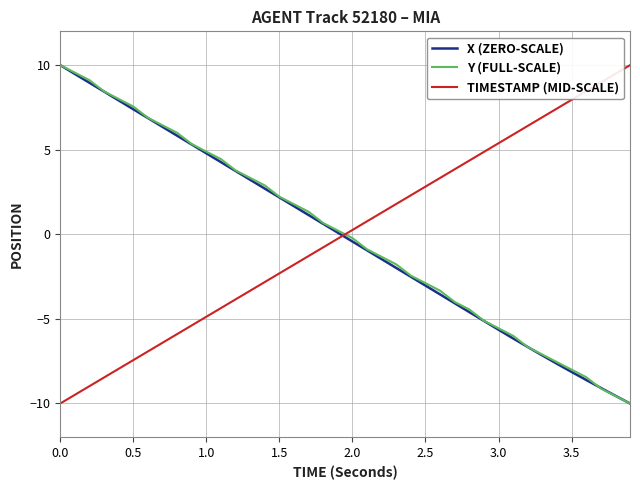

How many values in the TIMESTAMP (MID-SCALE) series exceed 0?

20